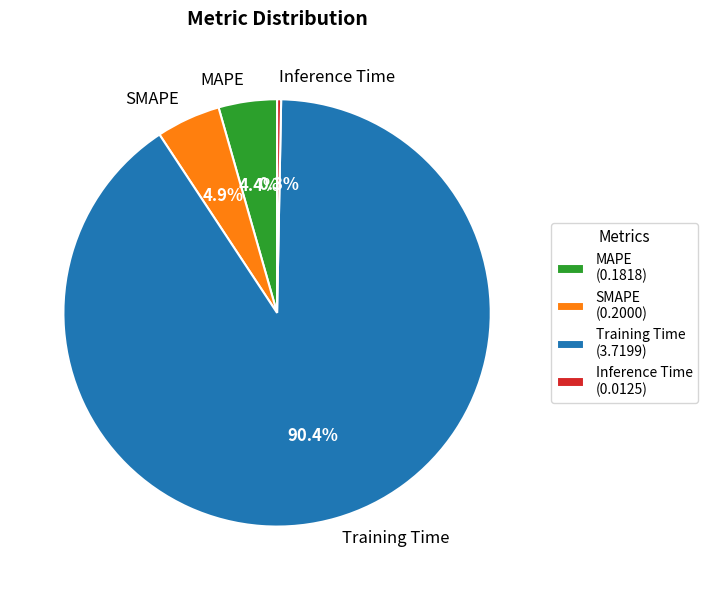

What is the majority slice?

Training Time